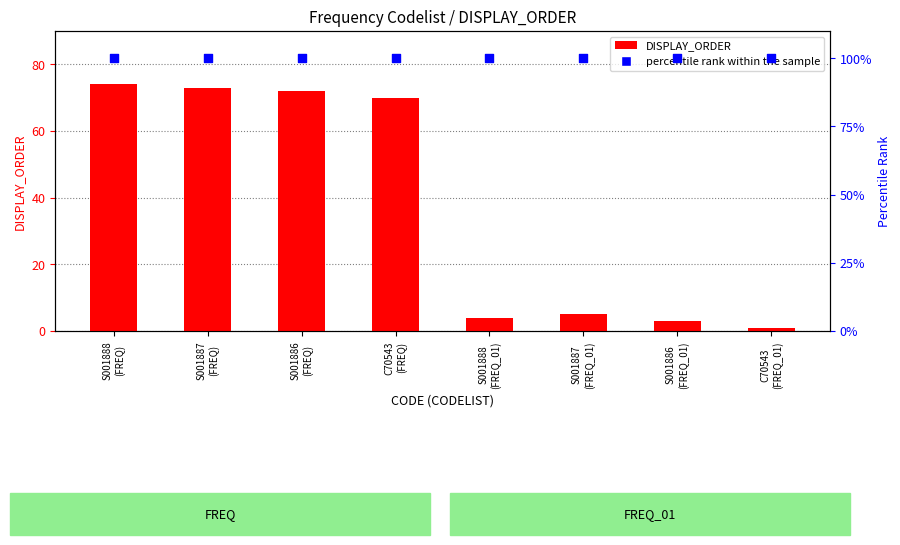

Which series reaches the maximum Y coordinate?

percentile rank within the sample